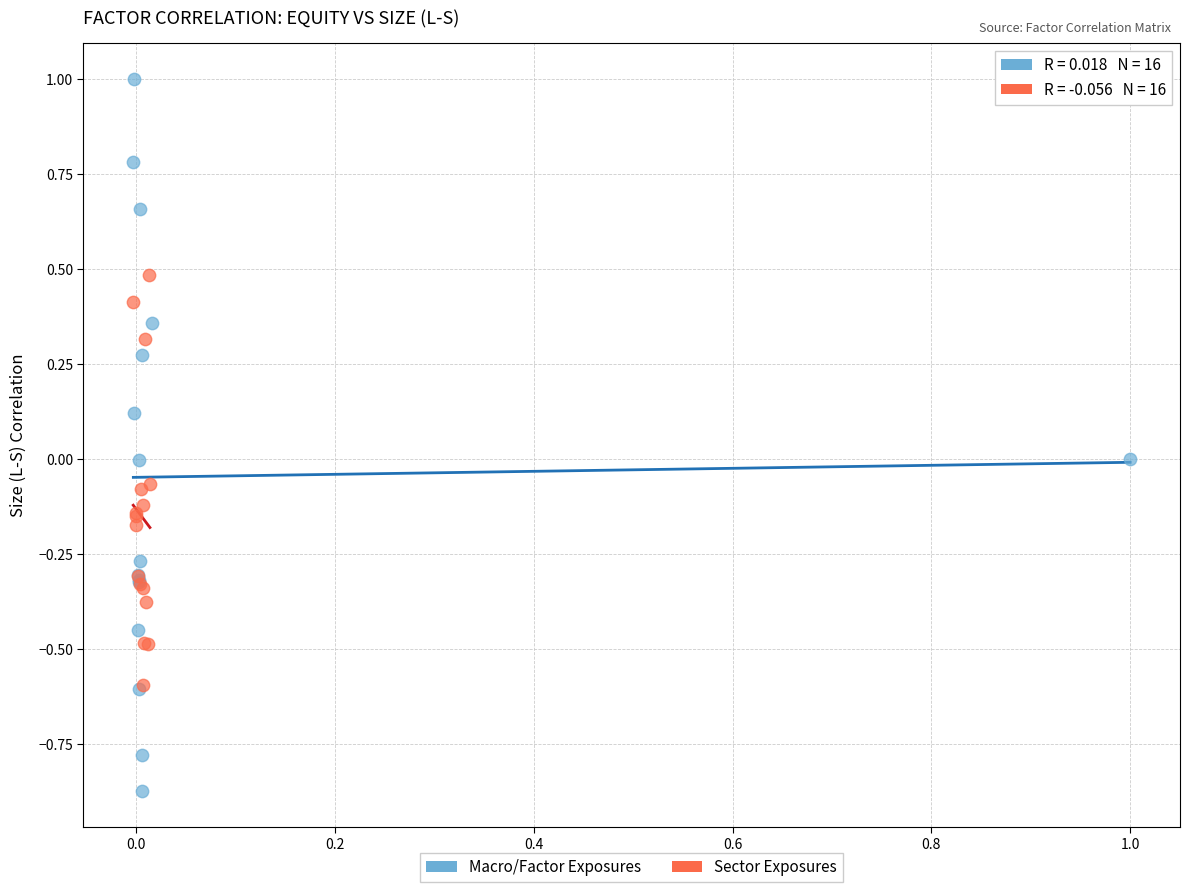

Which series has the largest Y range (max minus min)?

Macro/Factor Exposures